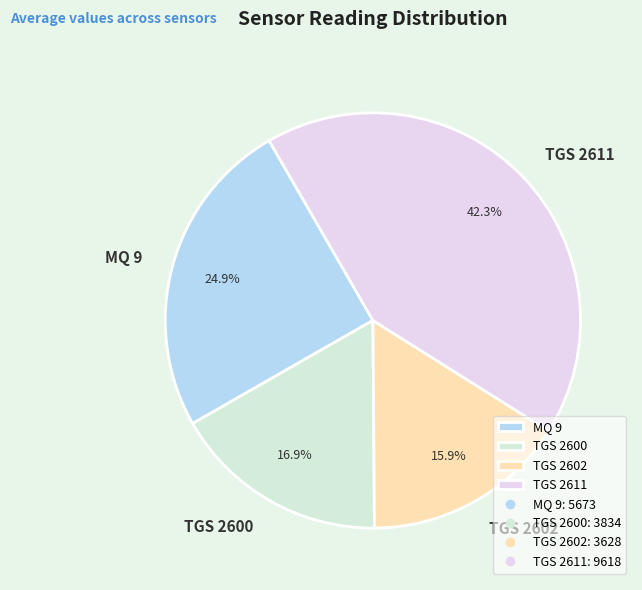

Count the number of slices in the pie.

4